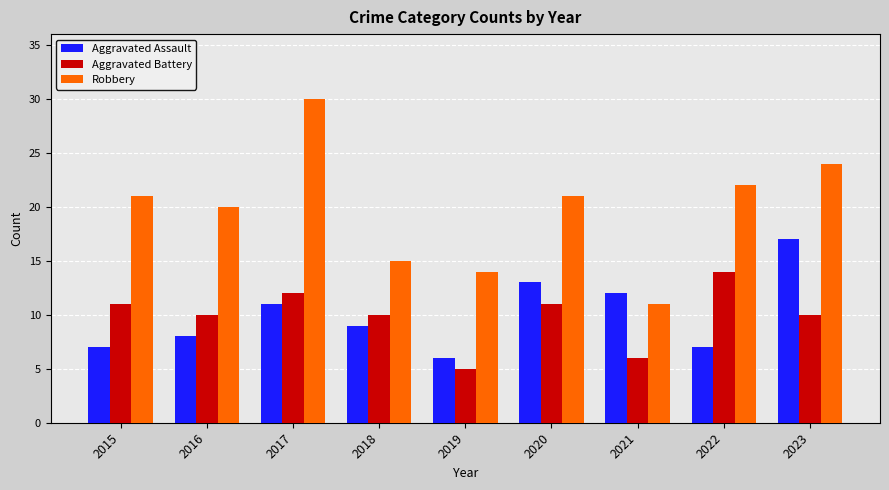

Reading left to right, extract all data points from this chart.

Aggravated Assault: 2015=7	2016=8	2017=11	2018=9	2019=6	2020=13	2021=12	2022=7	2023=17
Aggravated Battery: 2015=11	2016=10	2017=12	2018=10	2019=5	2020=11	2021=6	2022=14	2023=10
Robbery: 2015=21	2016=20	2017=30	2018=15	2019=14	2020=21	2021=11	2022=22	2023=24